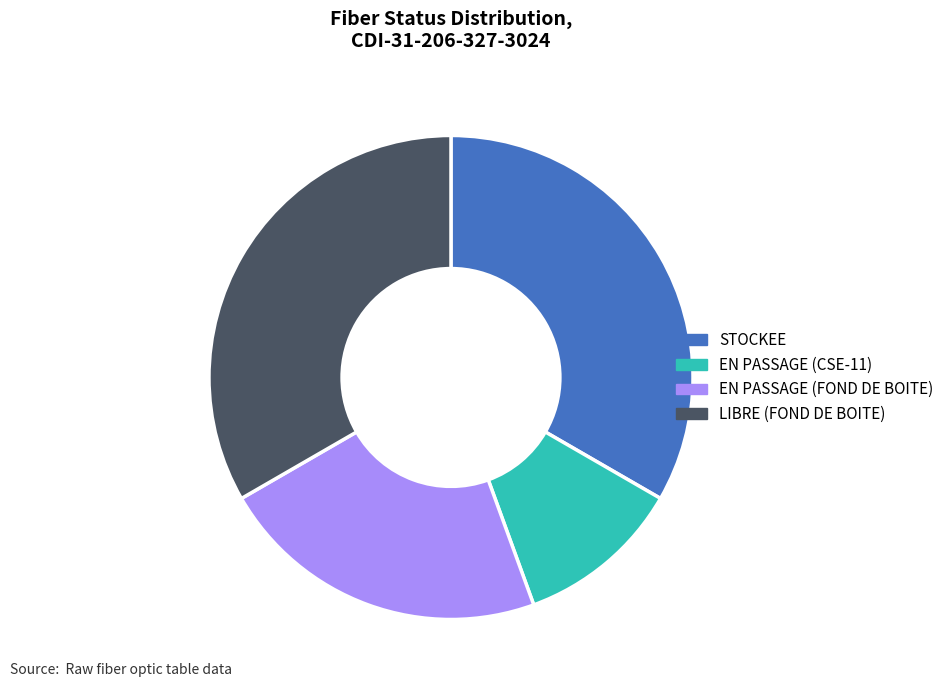

What is the smallest slice in the pie chart?

EN PASSAGE (CSE-11)